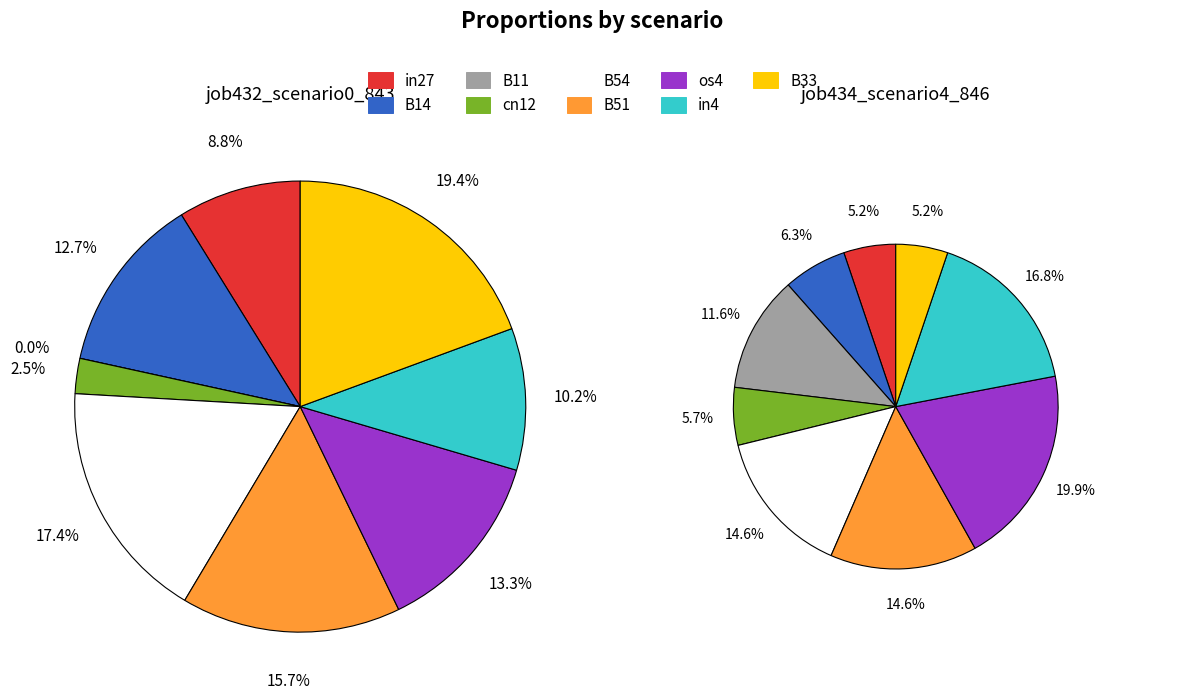

Is there a majority slice in this chart?

No